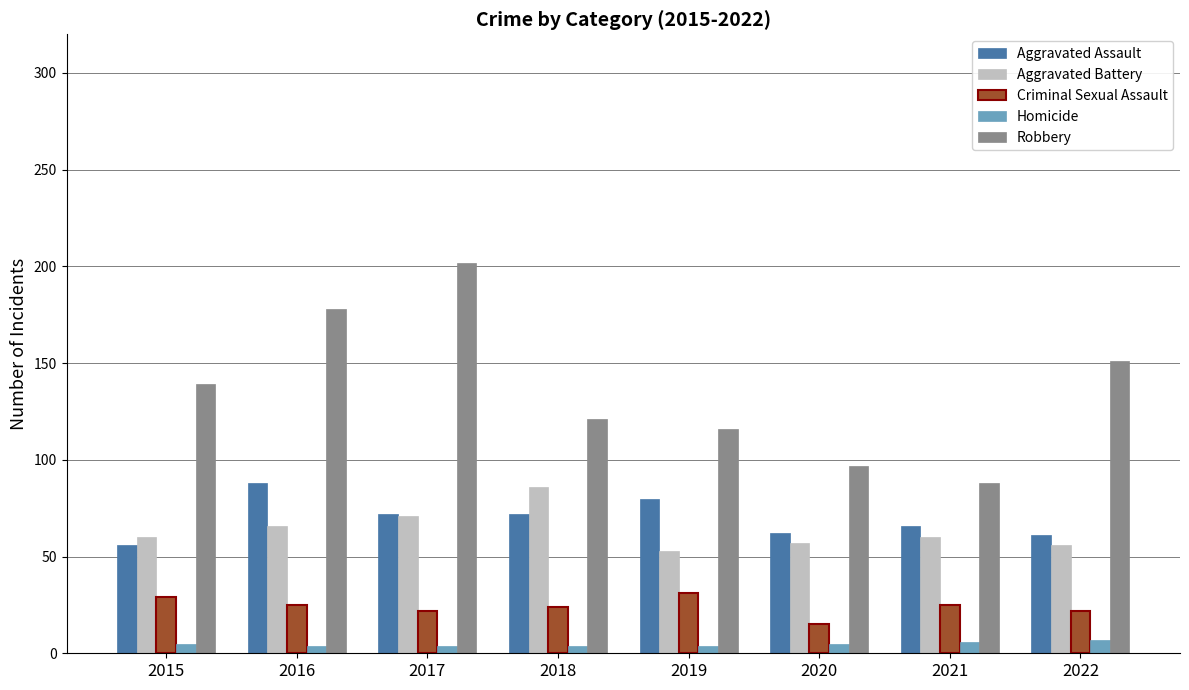

What is the value of the Robbery bar at the 3rd from the left?

202